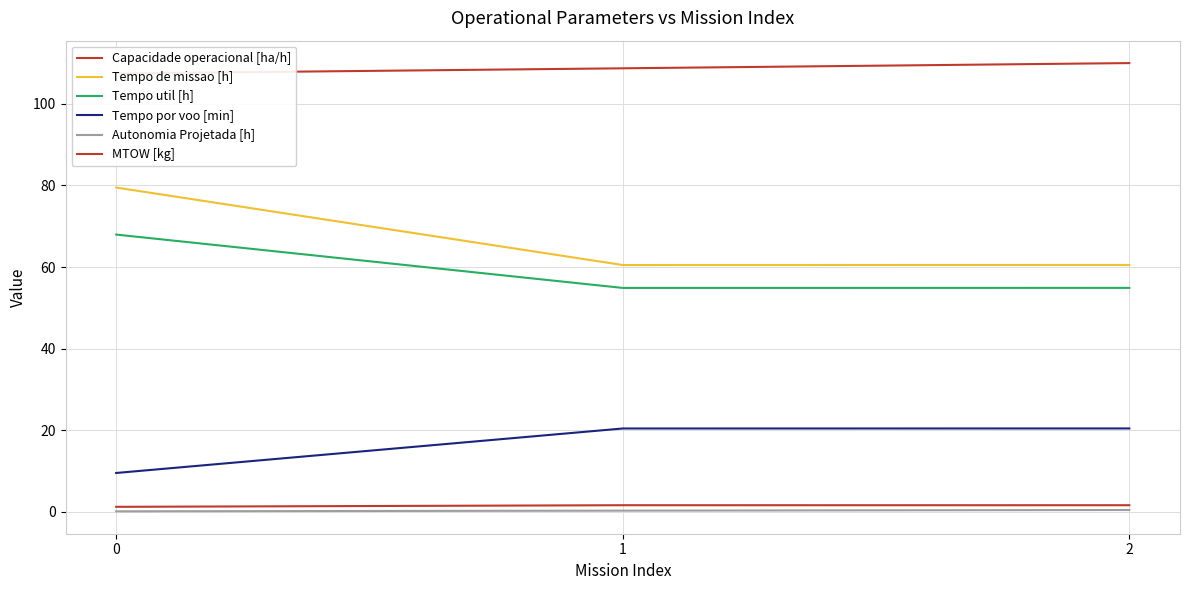

What is the sum of all MTOW [kg] values?

326.1